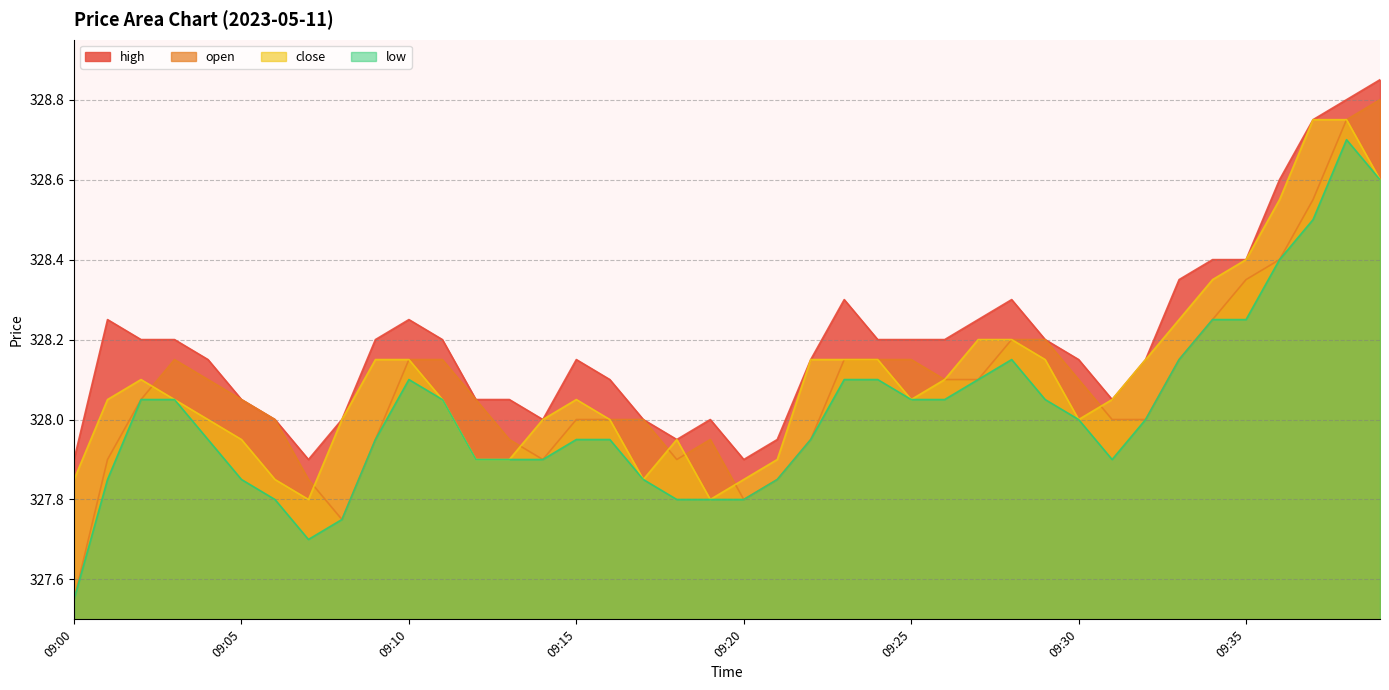

What is the value of the close point at the 31st from the left?

328.0